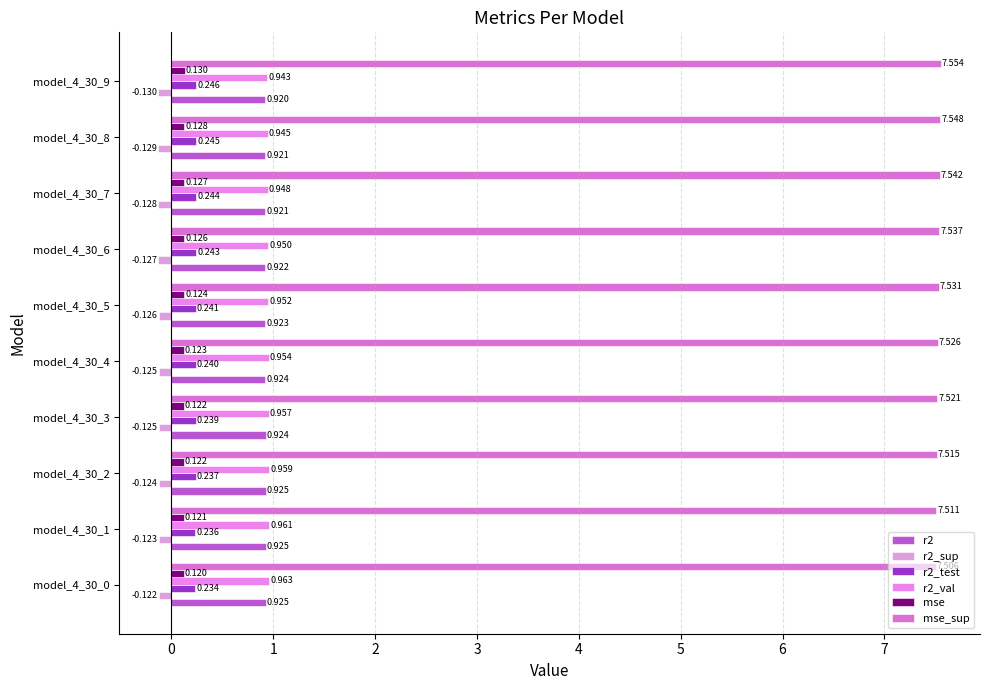

What is the maximum value shown in the chart?

7.6